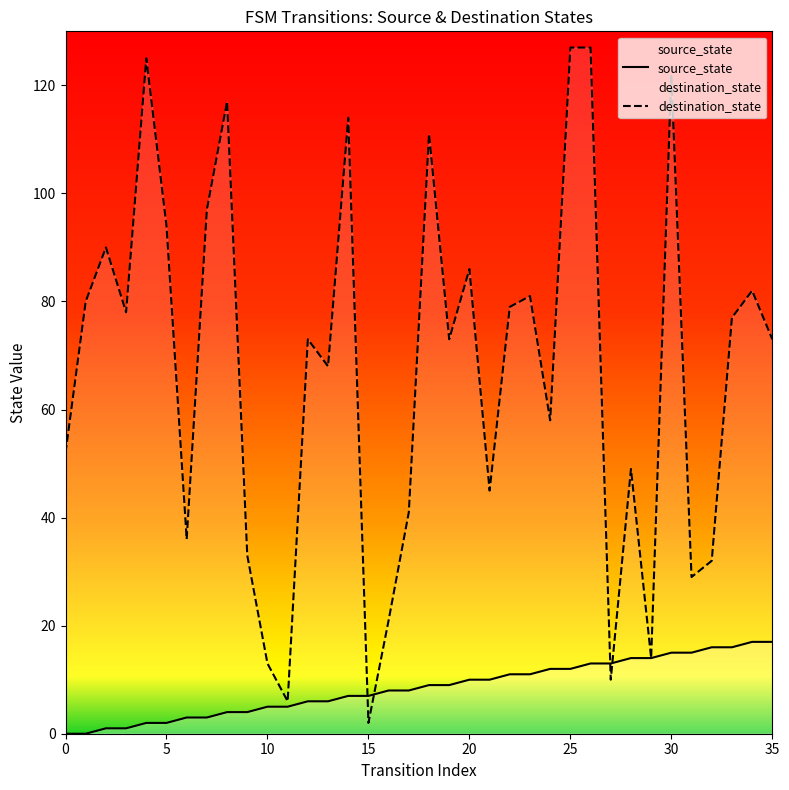

True or false: source_state has a value of 5 at 30.

False